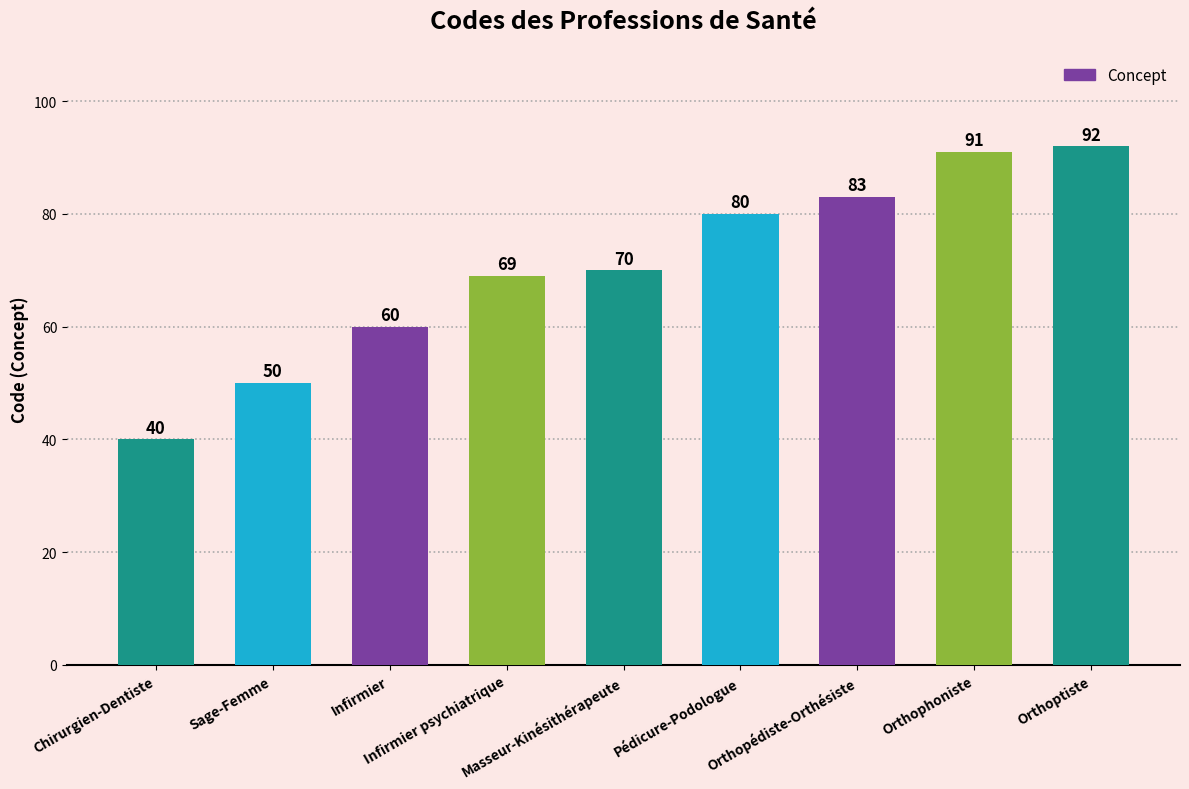

What value does the data have at Chirurgien-Dentiste?

40